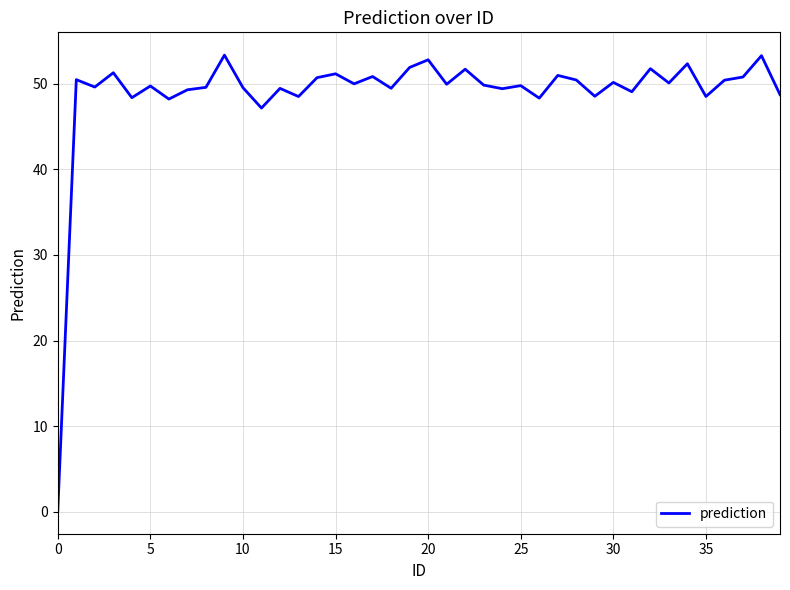

What is the difference between the maximum and minimum values?

53.3